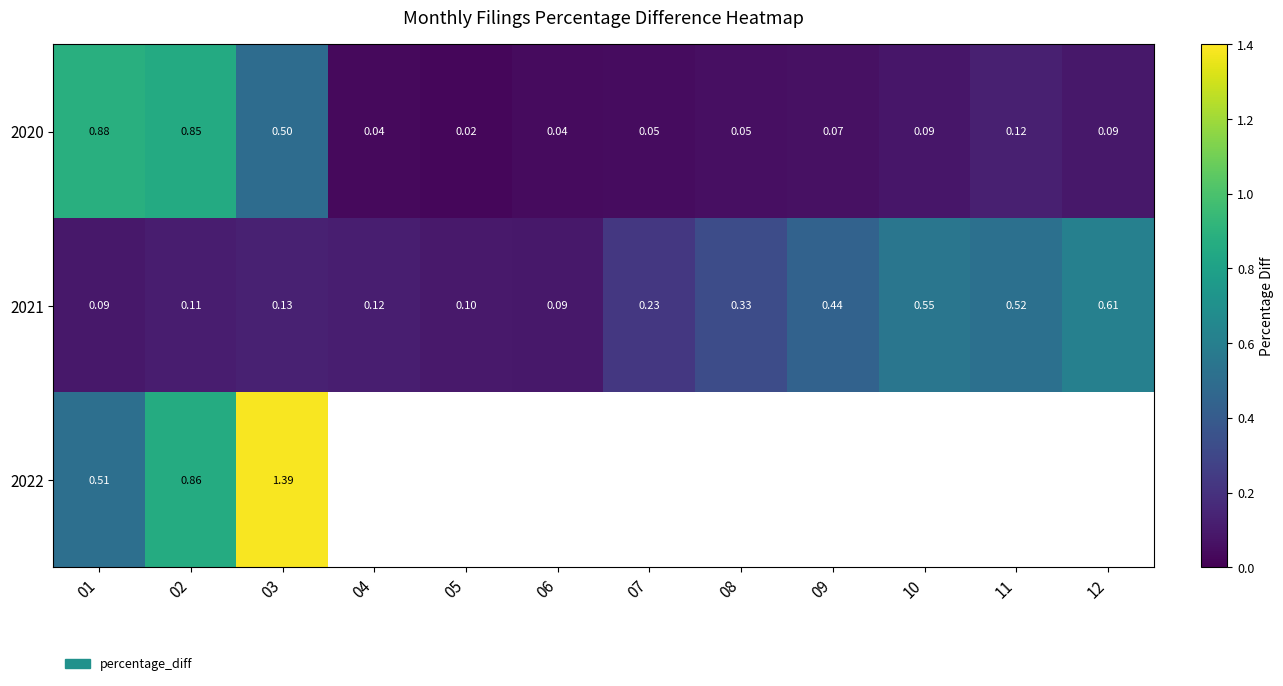

What is the sum of all 2020 values?

2.8